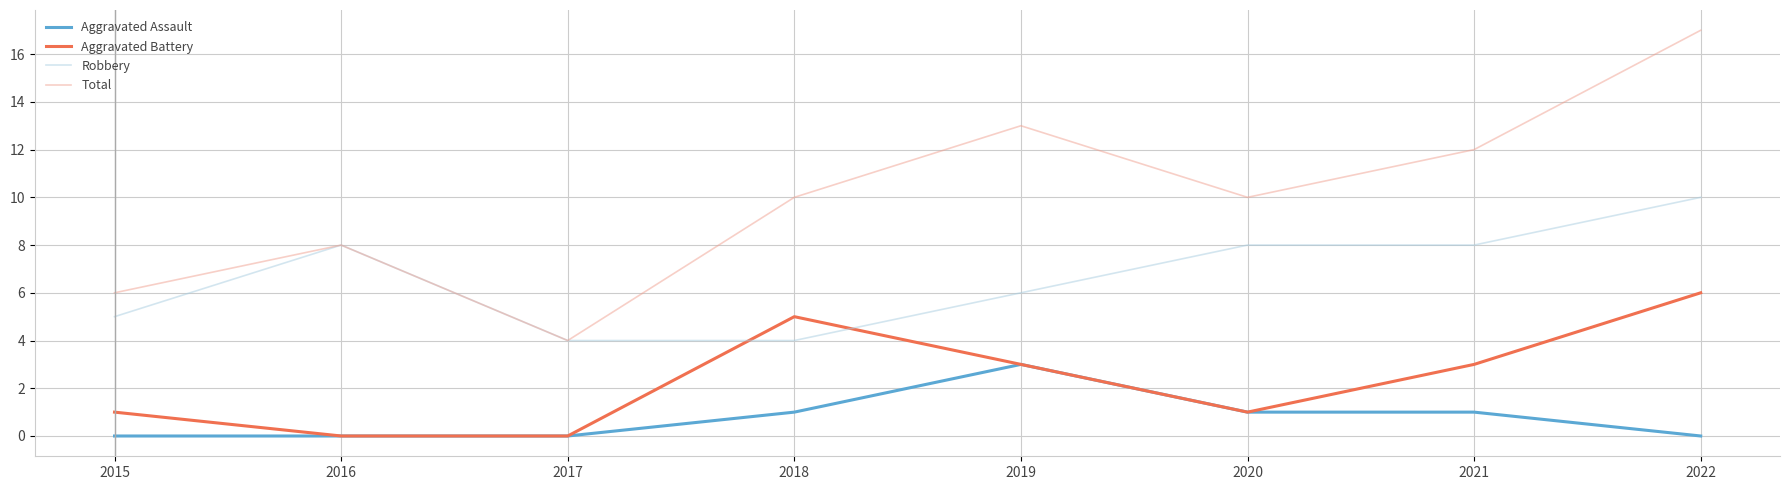

True or false: Aggravated Assault and Robbery intersect in this chart.

False